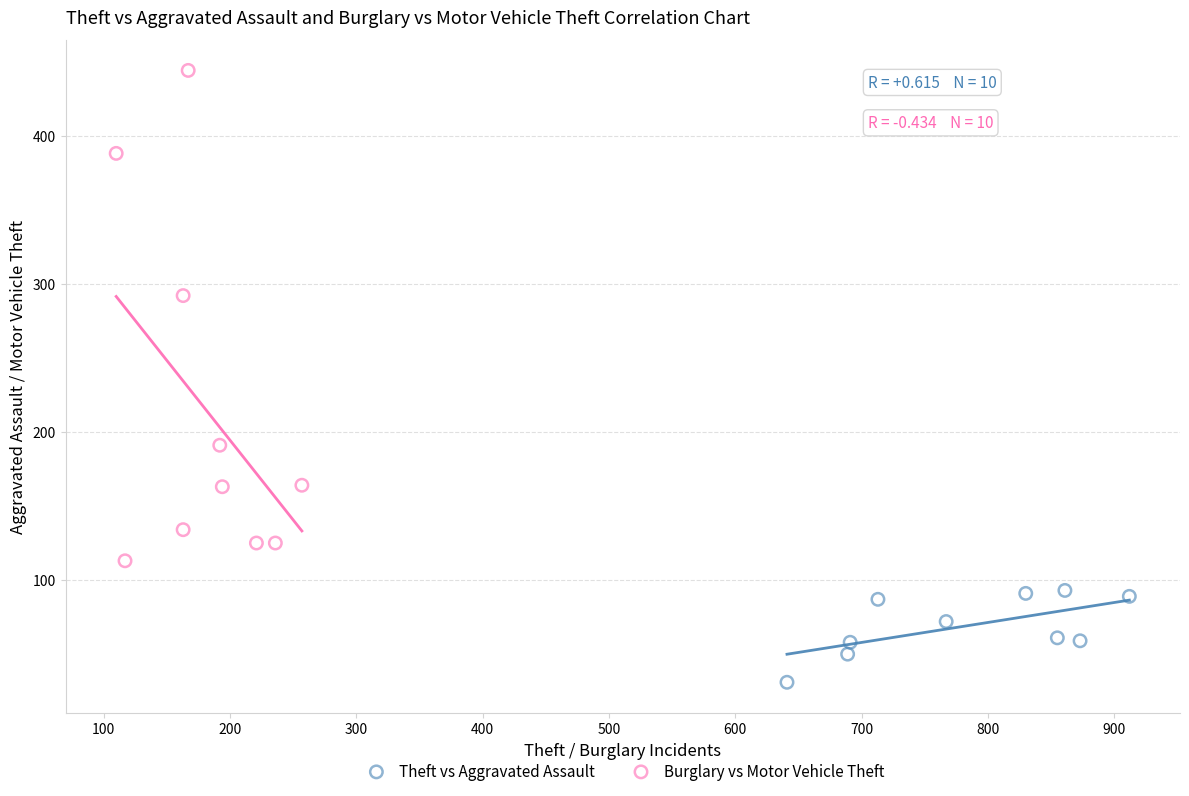

Which series has the widest spread of Y values?

Burglary vs Motor Vehicle Theft